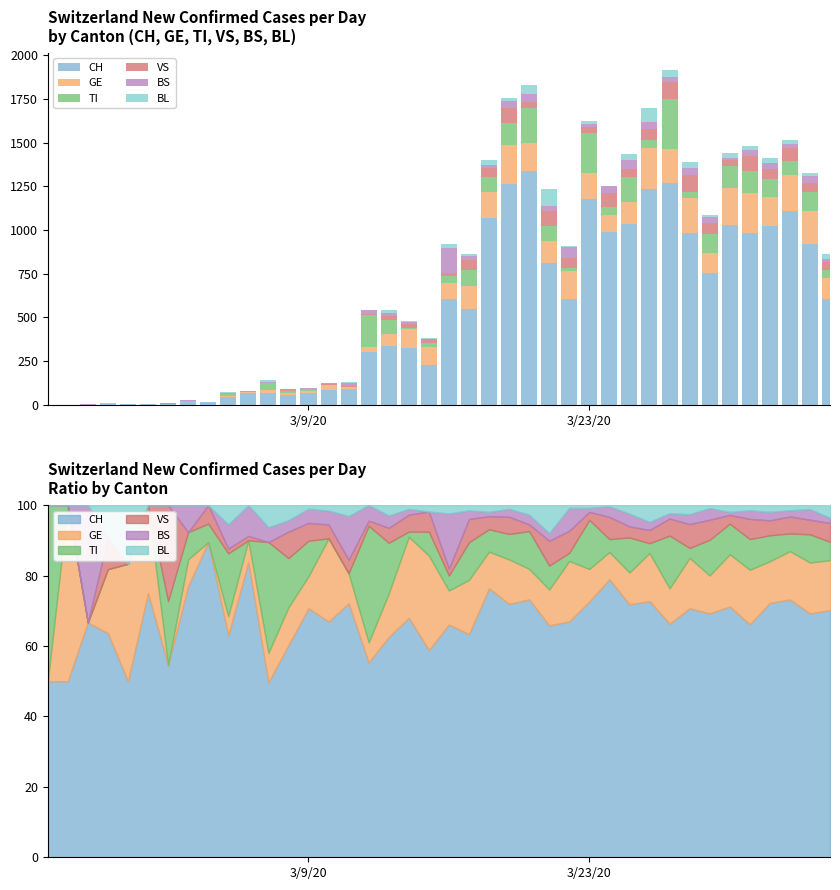

Reading right to left, what are all the values shown in this chart?

CH: 606	918	1109	1020	980	1026	752	982	1271	1236	1032	989	1177	608	813	1340	1264	1069	546	608	226	325	339	301	93	85	70	56	71	67	46	17	20	6	6	3	7	2	1	1
GE: 122	192	208	167	230	214	117	199	193	232	130	97	150	156	126	159	222	146	133	89	103	110	67	31	11	30	9	10	12	5	4	0	2	0	2	2	2	0	1	0
TI: 45	106	76	104	129	125	110	39	287	47	143	46	226	21	84	196	127	89	92	39	26	7	78	180	0	0	10	13	45	0	13	1	2	2	0	0	0	0	0	1
VS: 46	55	73	60	85	36	62	94	93	64	45	79	37	57	87	35	86	52	57	18	22	23	23	8	5	5	5	7	0	1	1	1	0	3	0	0	1	0	0	0
BS: 13	40	27	34	36	12	36	39	29	39	52	38	18	59	27	50	40	17	21	144	0	8	19	24	16	5	4	3	6	7	5	0	2	0	0	0	0	1	0	0
BL: 31	15	22	27	22	28	9	36	44	81	35	4	13	7	98	50	18	27	13	22	7	5	16	0	4	2	1	4	9	0	4	0	0	0	0	1	1	0	0	0